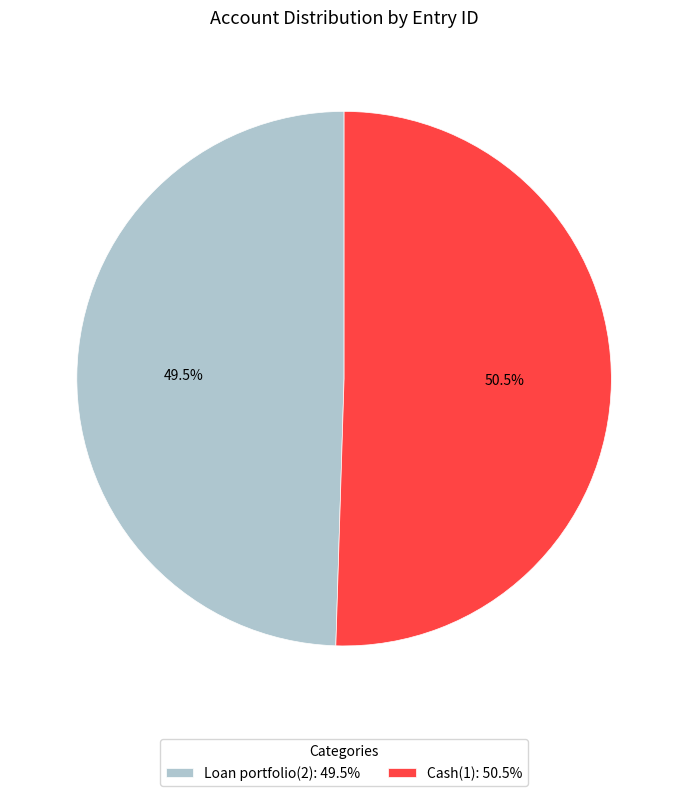

The Loan portfolio(2) slice represents 42% of the pie. True or false?

False